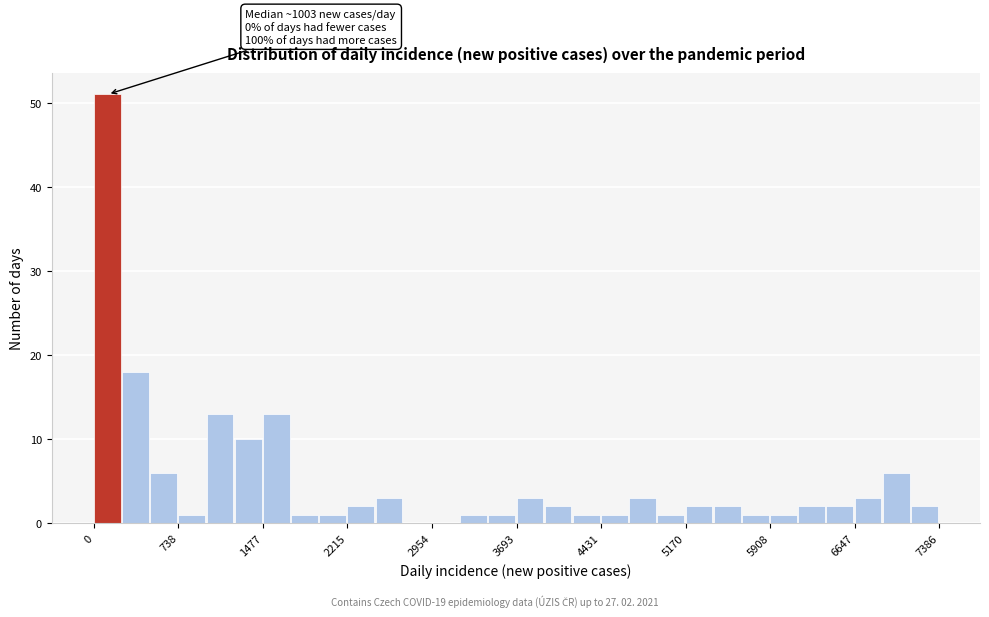

Around what value on the x-axis is the tallest bar? Give the approximate position of its centre, as read against the axis.

100